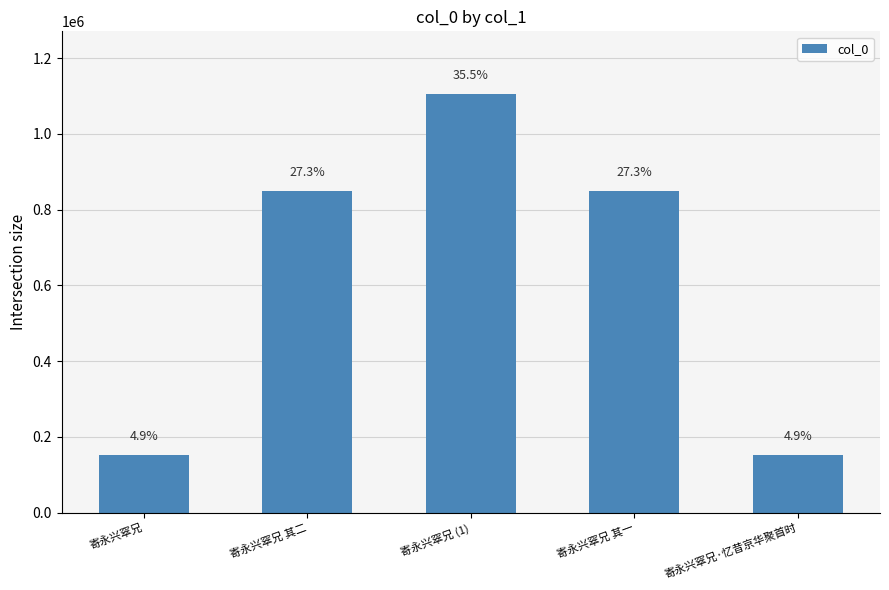

List the labels in order of value, smallest first.

寄永兴窣兄, 寄永兴窣兄·忆昔京华聚首时, 寄永兴窣兄 其二, 寄永兴窣兄 其一, 寄永兴窣兄 (1)